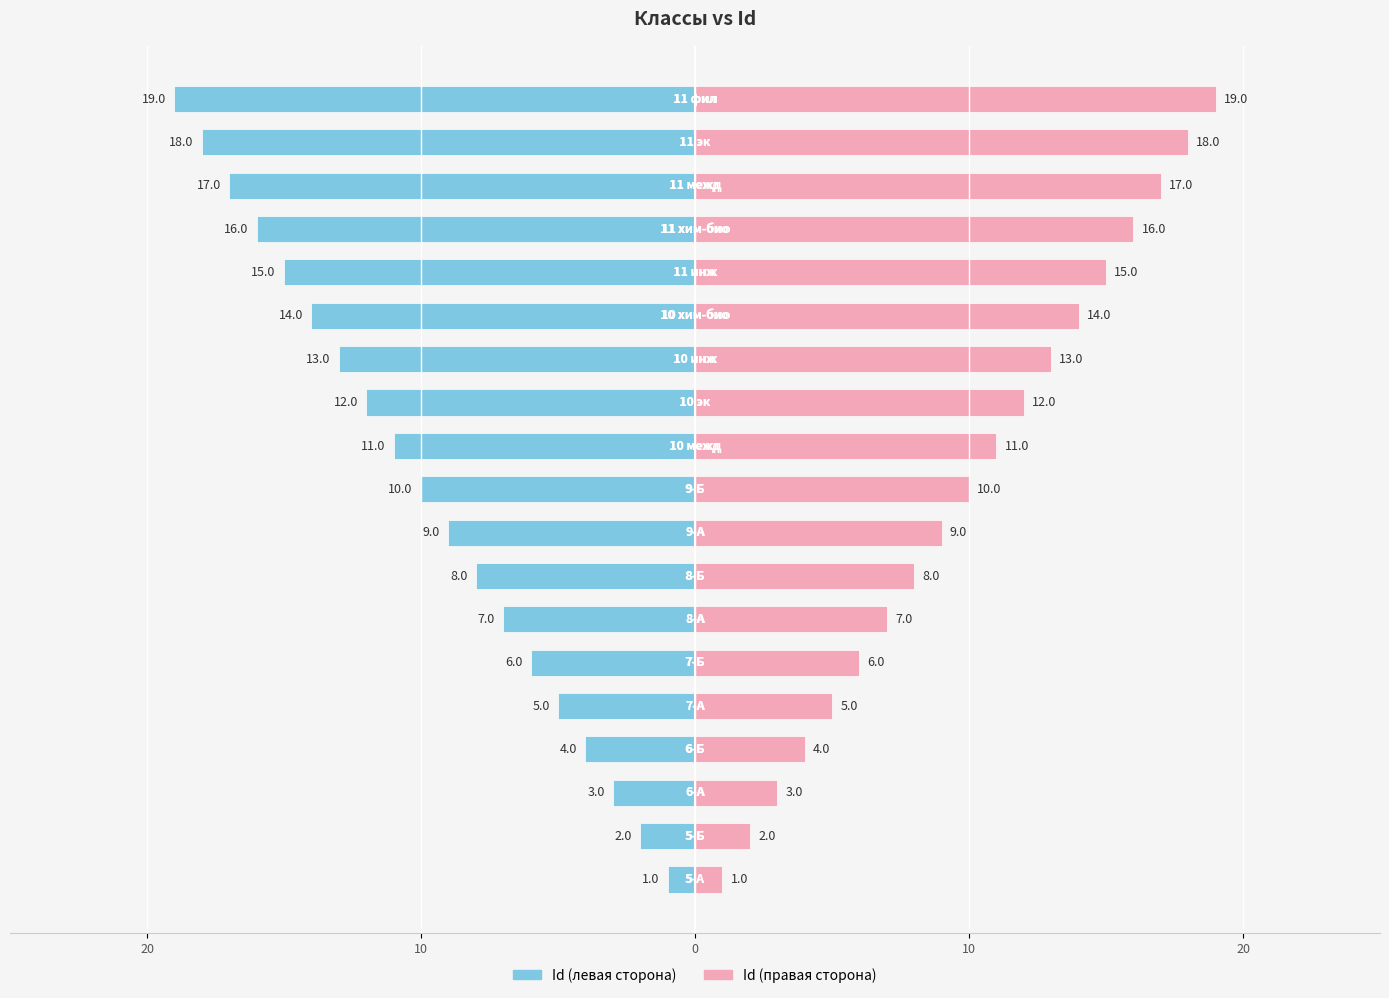

Reading right to left, list all the values displayed in this chart.

Короткое (Id, левая): -19	-18	-17	-16	-15	-14	-13	-12	-11	-10	-9	-8	-7	-6	-5	-4	-3	-2	-1
Короткое (Id, правая): 19	18	17	16	15	14	13	12	11	10	9	8	7	6	5	4	3	2	1